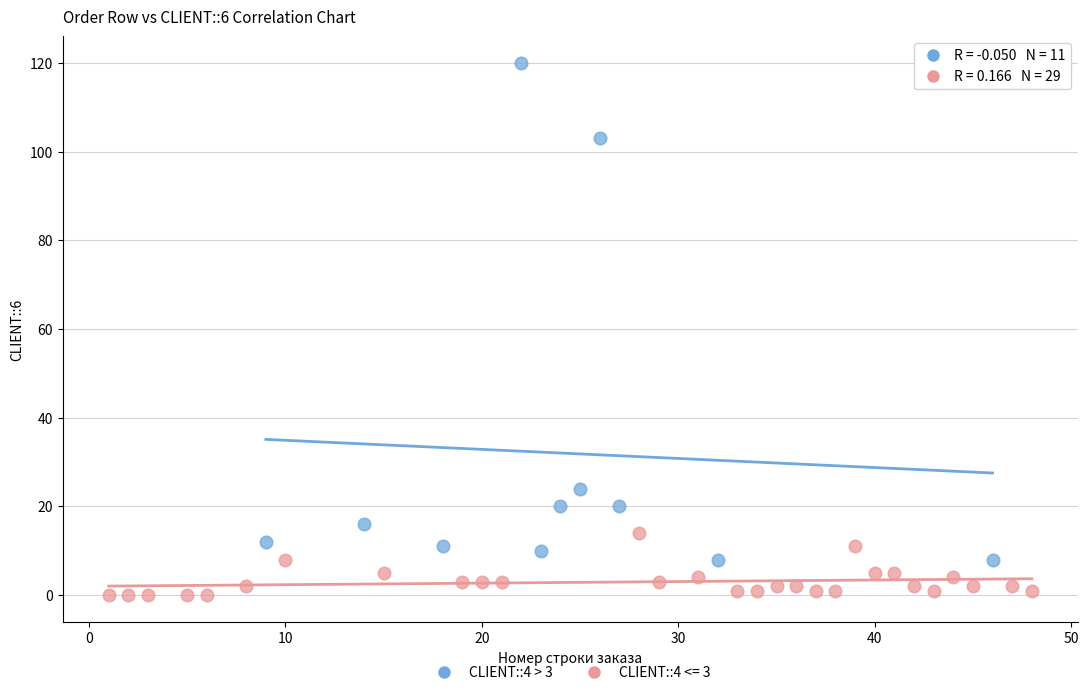

Which series reaches the maximum Y coordinate?

CLIENT::4 > 3